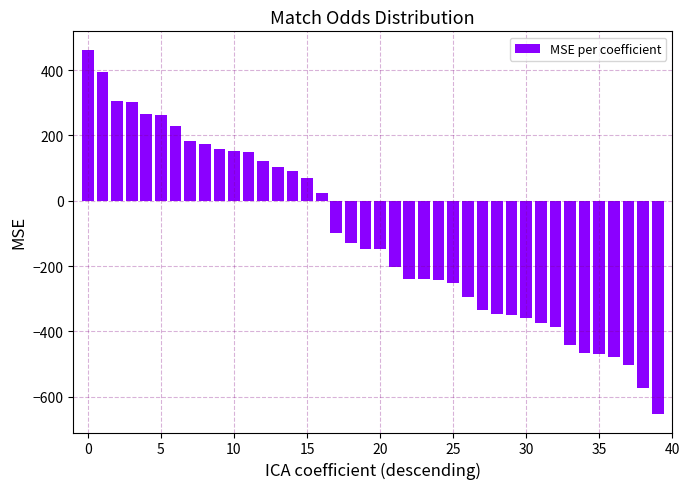

What is the average value?

-107.1